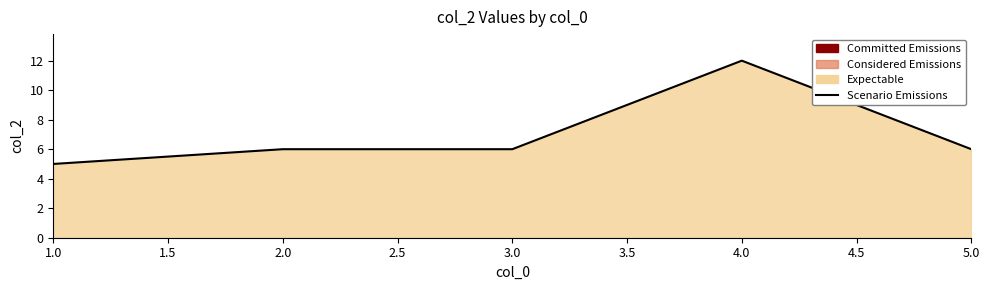

What is the smallest value displayed?

5